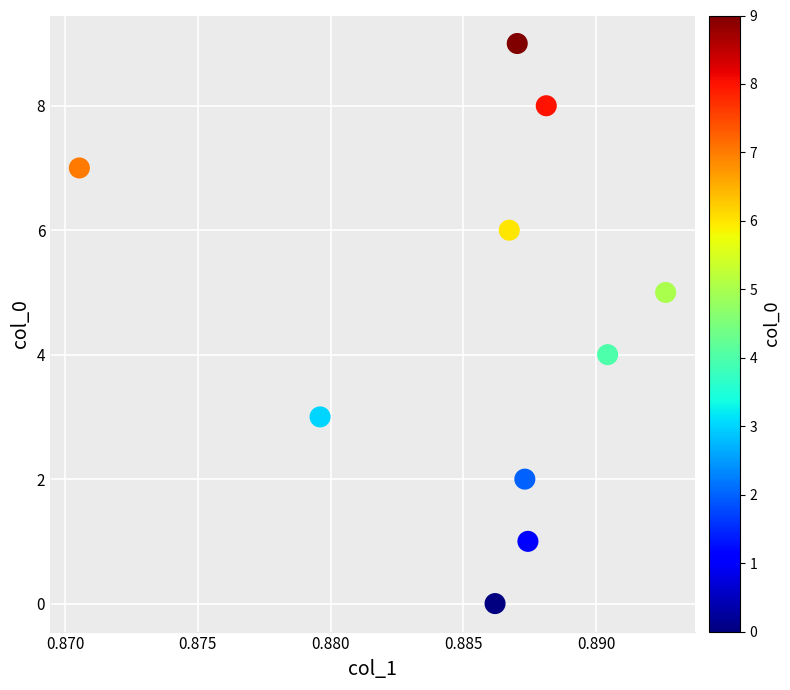

What is the range of Y values (max minus min)?

9